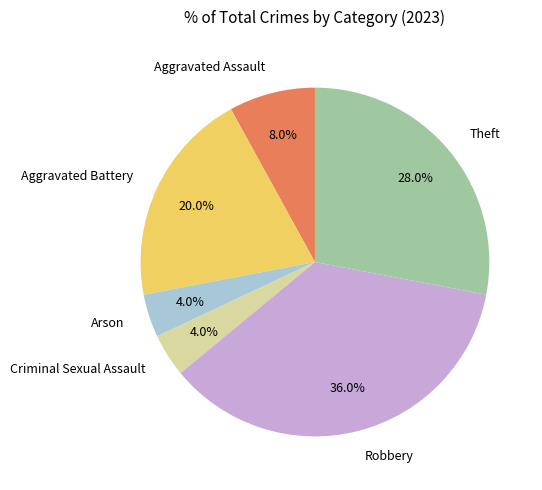

How many segments does this pie chart have?

6